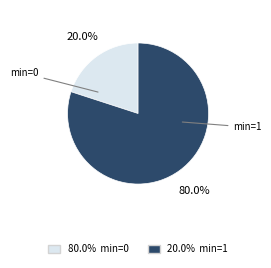

Is there any slice that represents more than half of the pie?

Yes